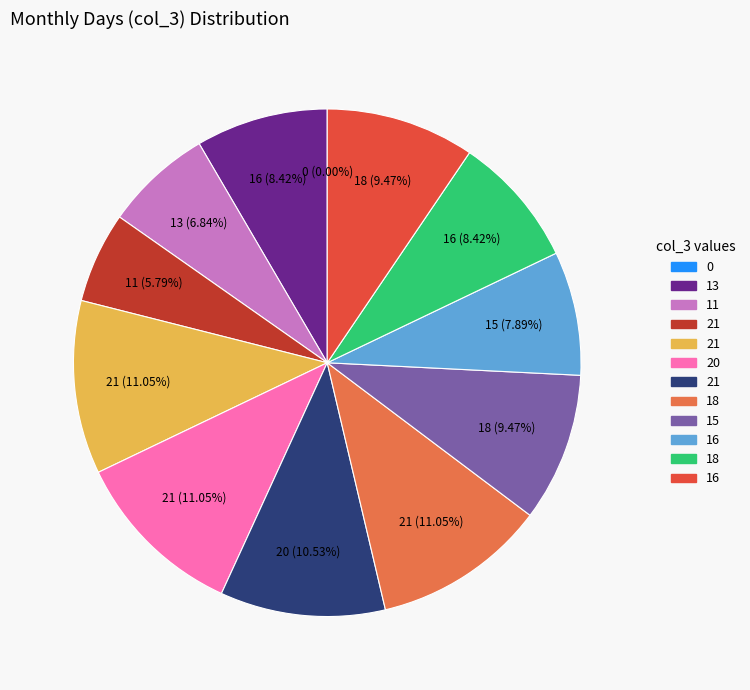

What percentage is NOT represented by 15?

90.5%